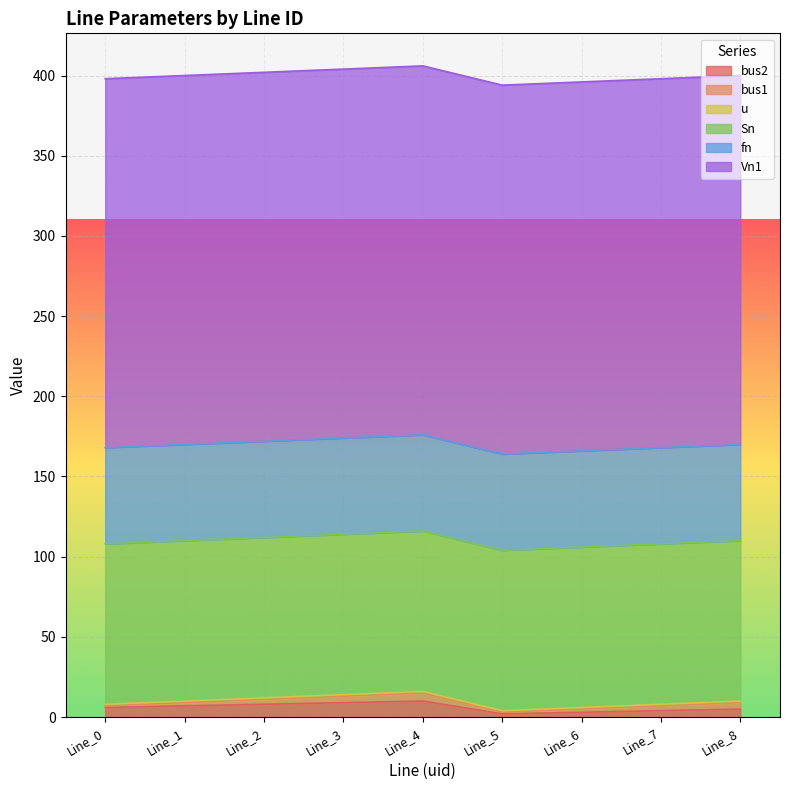

How many bus2 values are between 4 and 8?

5